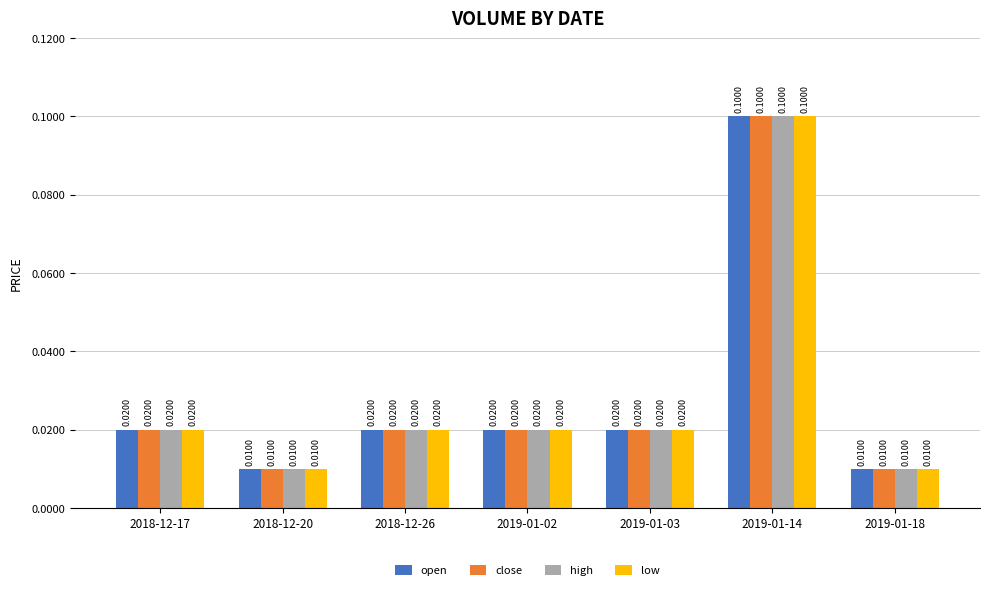

At how many categories does at least one series exceed 0?

7